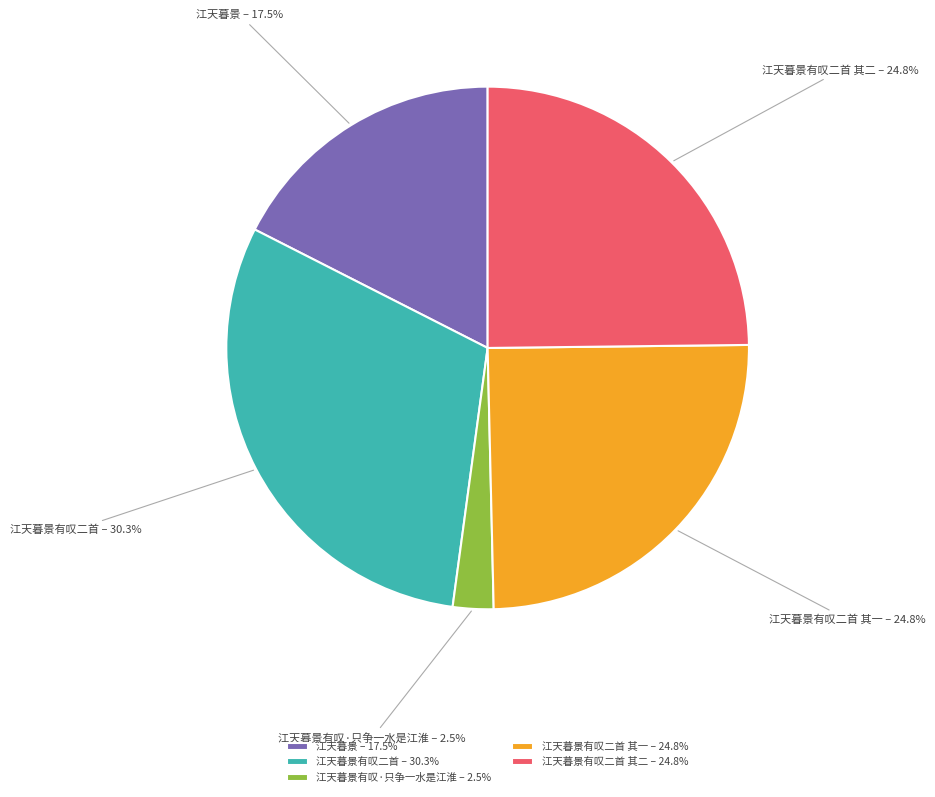

What is the ratio of the value at 江天暮景有叹二首 – 30.3% to the value at 江天暮景有叹二首 其二 – 24.8%?

1.2